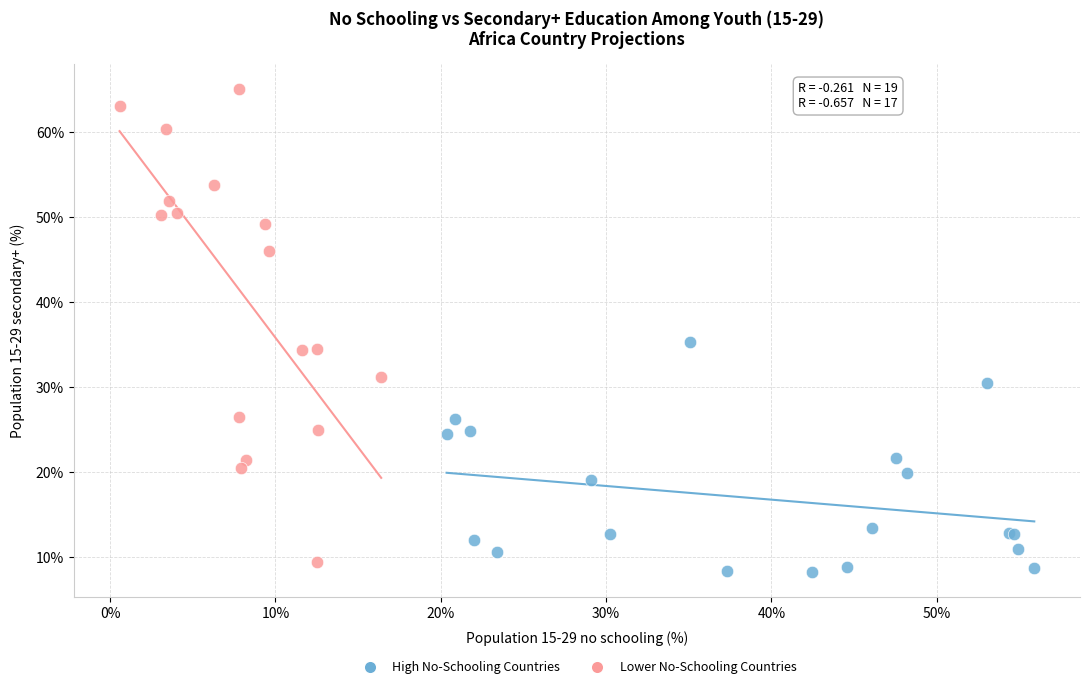

Which series has the largest Y range (max minus min)?

Lower No-Schooling Countries